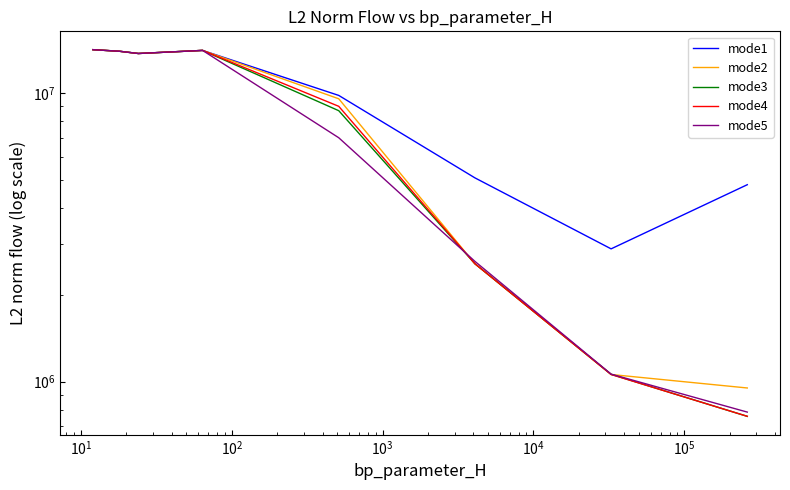

What are all the series names shown in the legend?

mode1, mode2, mode3, mode4, mode5